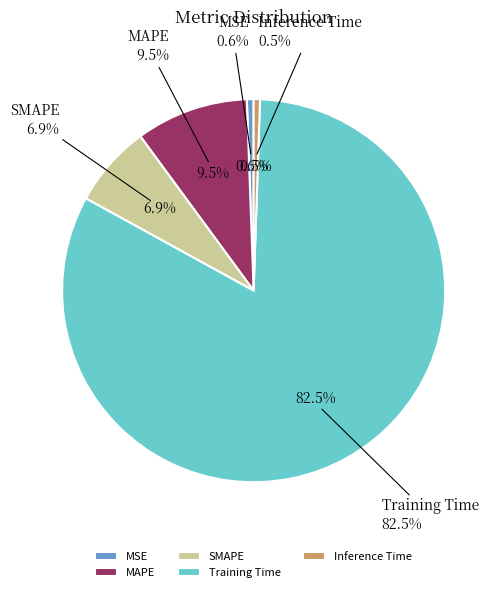

To the nearest percent, what is the difference between the largest and smallest slice percentages?

82%